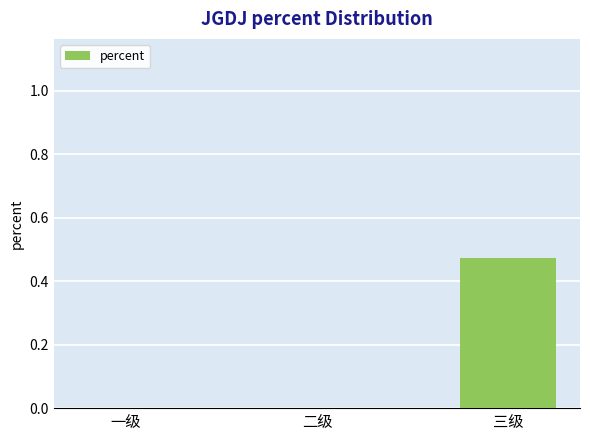

Is it true that the value at 一级 is 0.2?

False